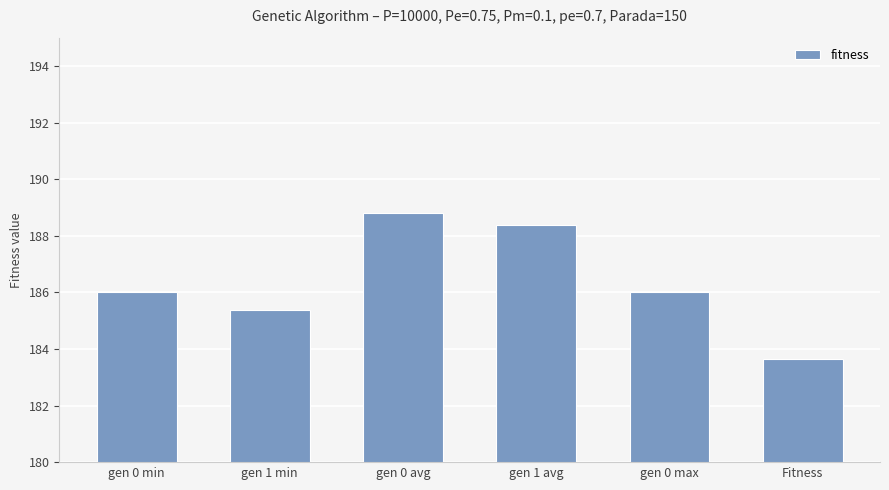

What is the smallest value displayed?

183.6